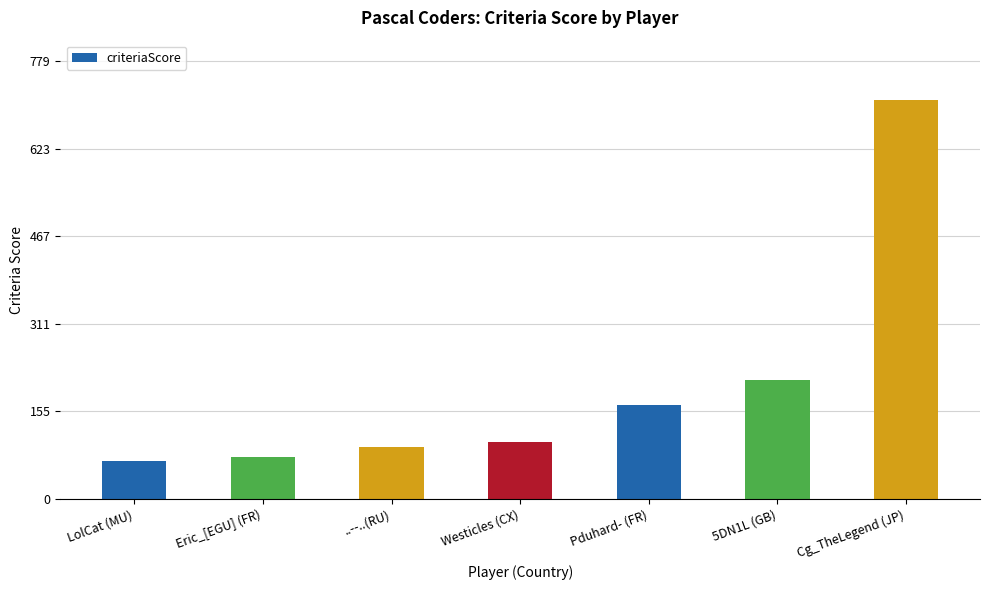

What is the sum of all values?

1422